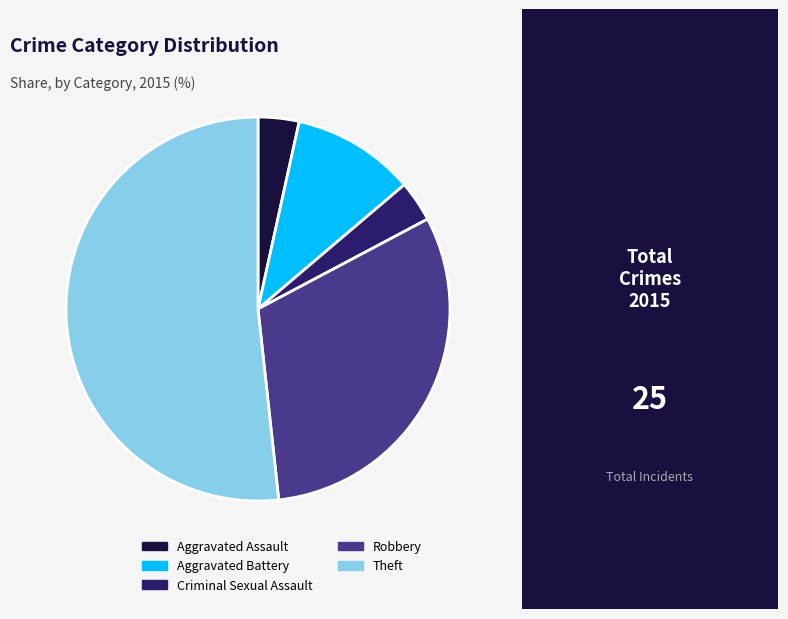

Approximately how many times larger is the value at Theft compared to Aggravated Assault?

15.0